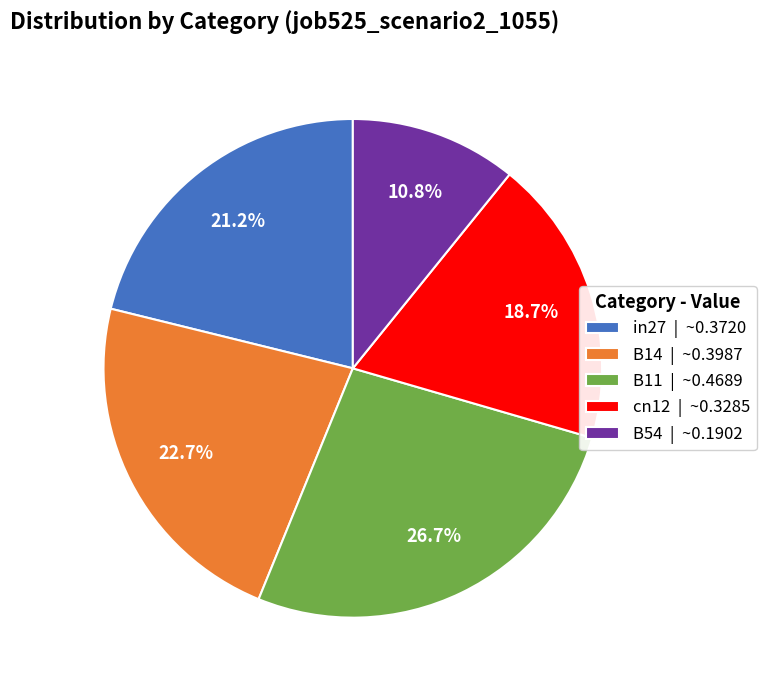

Does in27 represent more than half of the total?

No